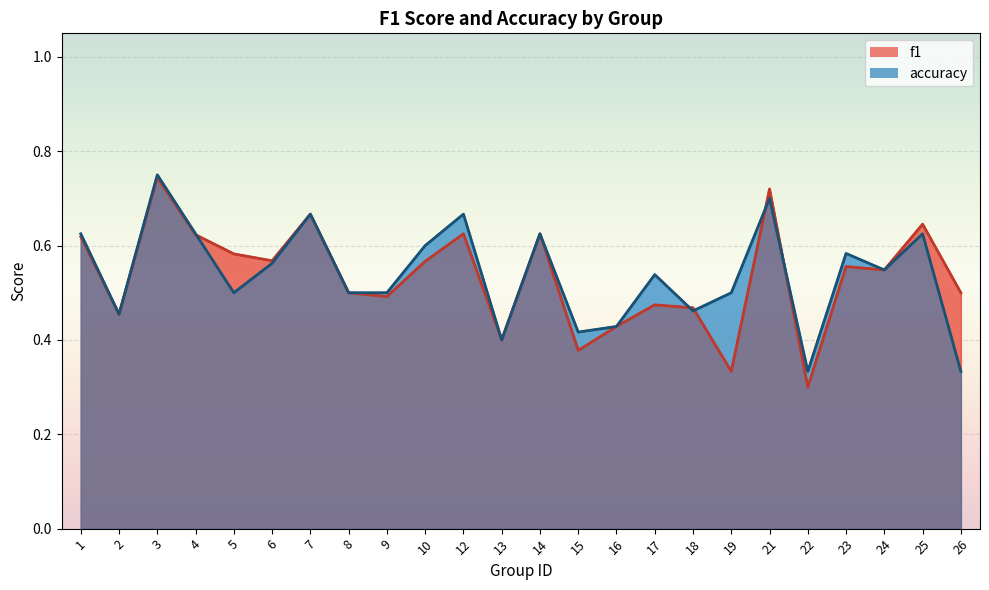

What is the difference between the f1 values at 19 and 25?

0.3